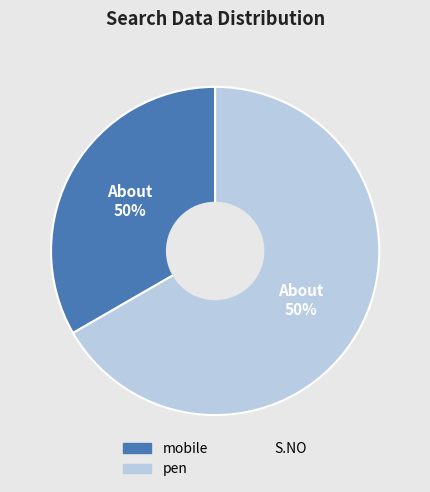

What is the majority slice?

pen